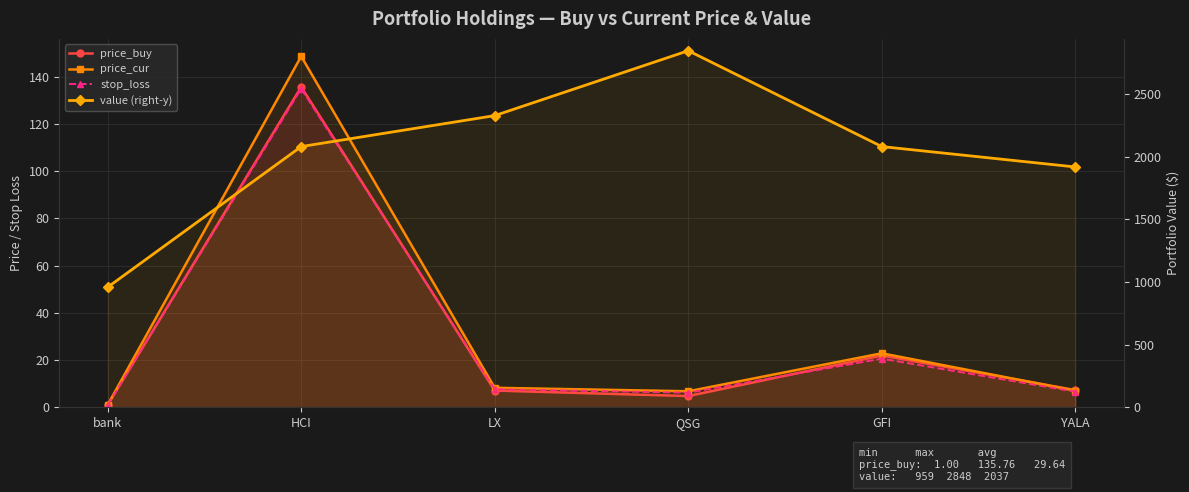

Which category has the lowest value in the value (right-y) series?

bank